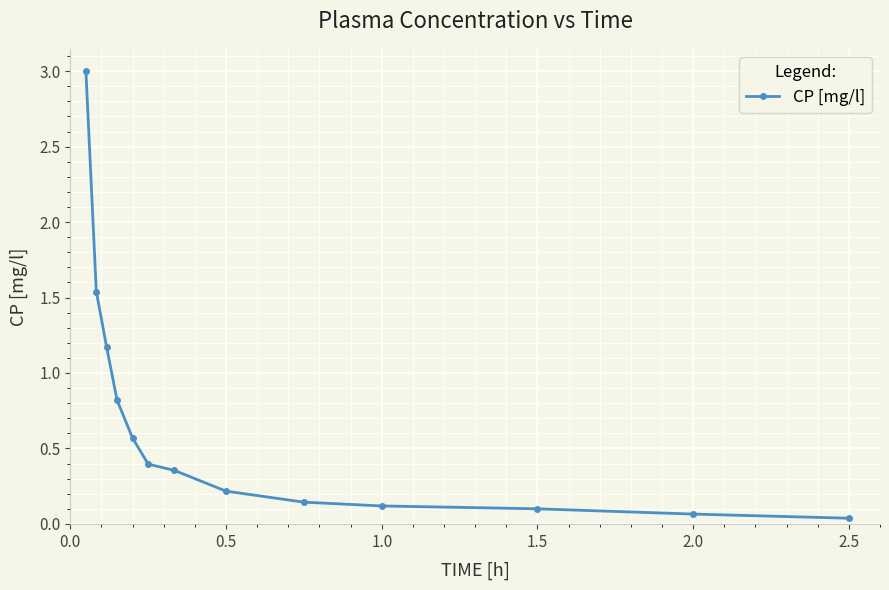

True or false: the data has more than 1 interior local peaks.

False